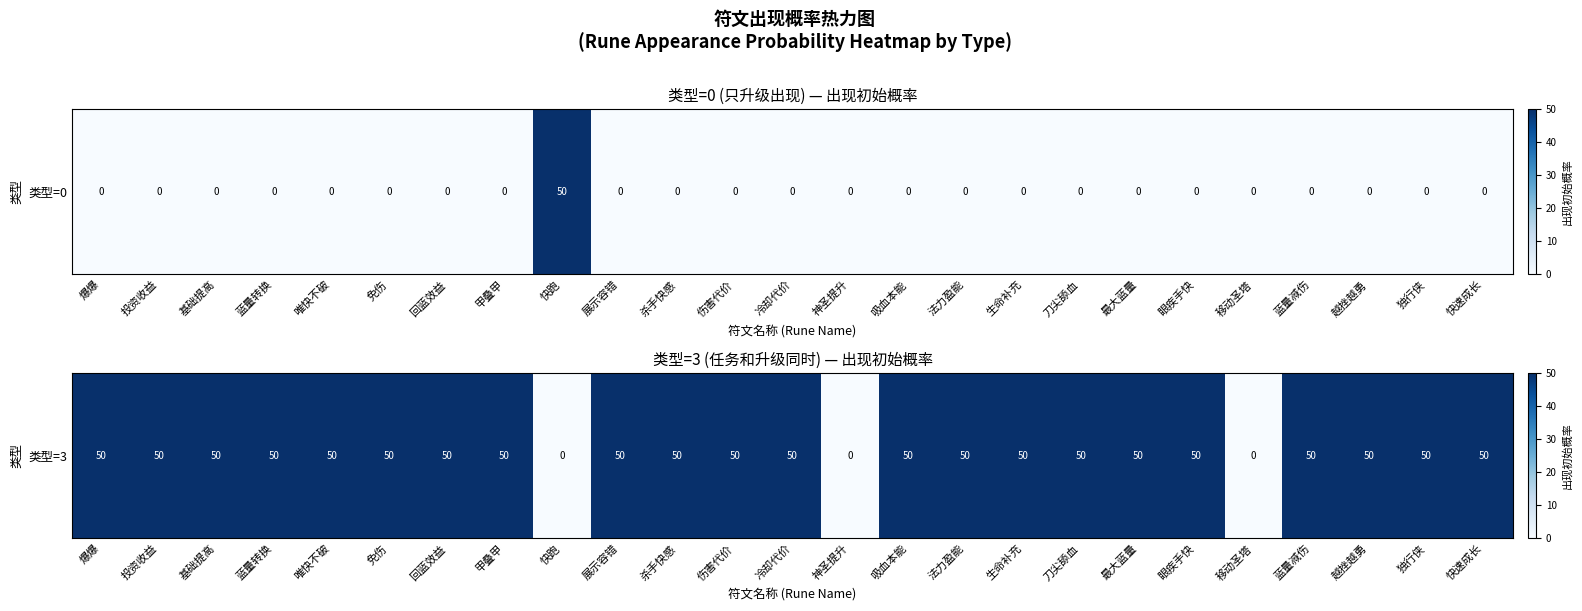

How many positive values are there?

22